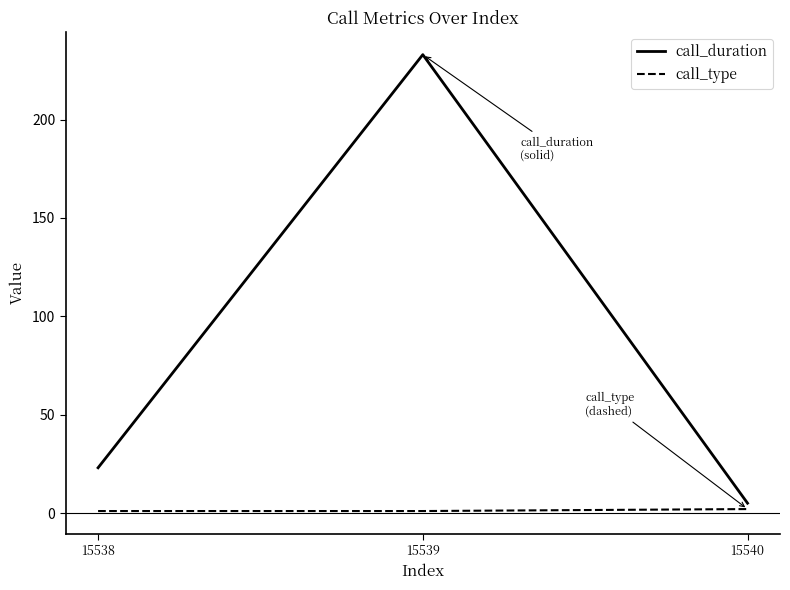

Is it true that call_duration equals 233 at 15539?

True